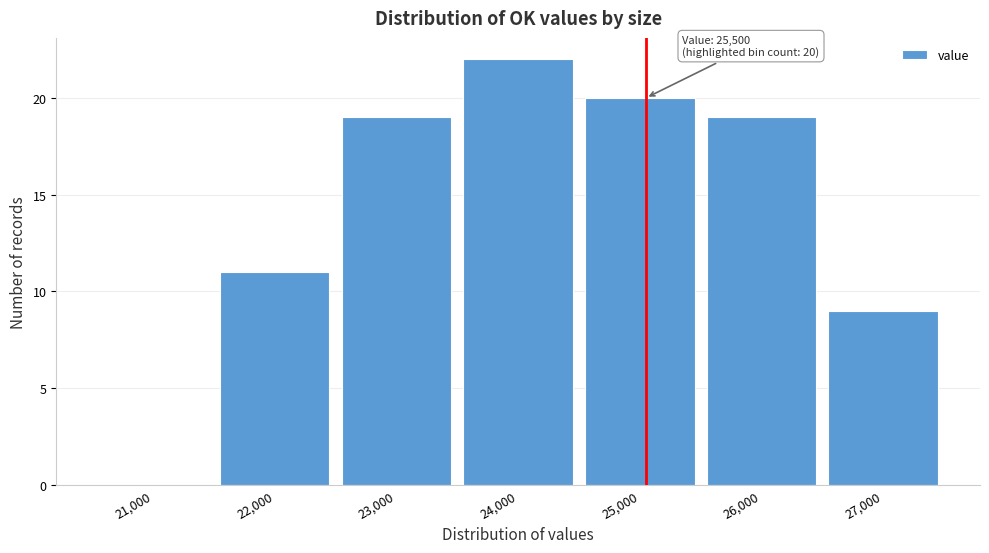

Reading left to right, extract all data points from this chart.

21,000=0	22,000=11	23,000=19	24,000=22	25,000=20	26,000=19	27,000=9